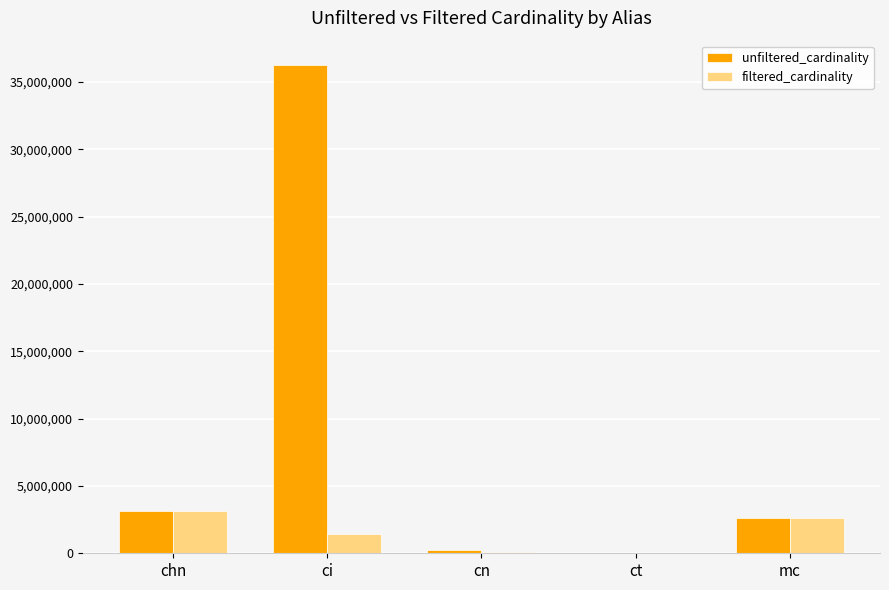

Which series has the largest total across all categories?

unfiltered_cardinality